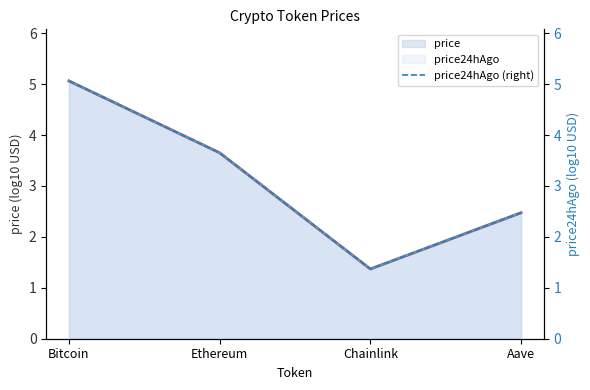

Reading left to right, transcribe all the data shown in this chart.

5.1	3.7	1.4	2.5